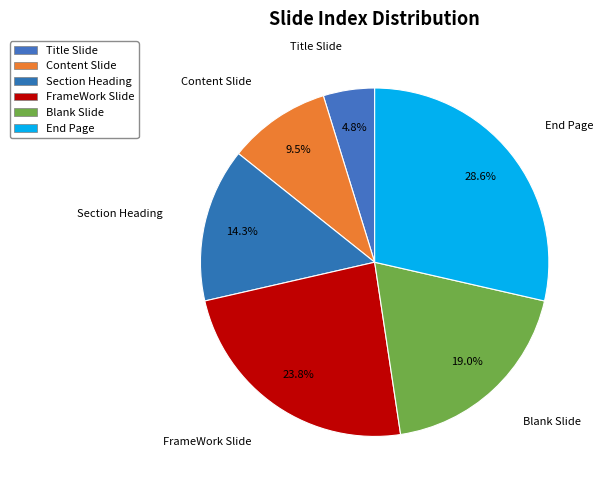

To the nearest percent, what portion does Title Slide represent?

5%